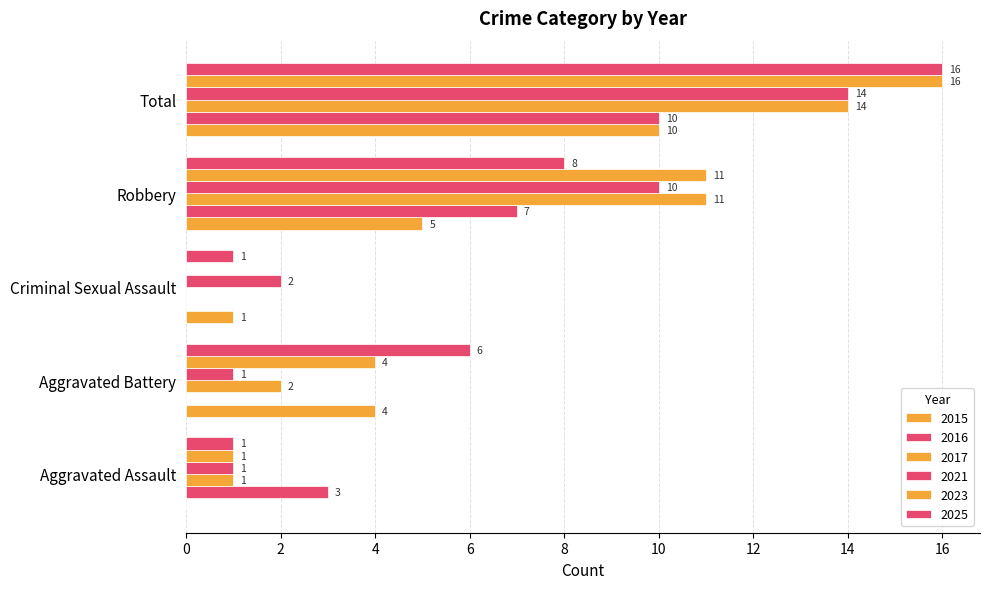

How many positive values does the 2017 series have?

4